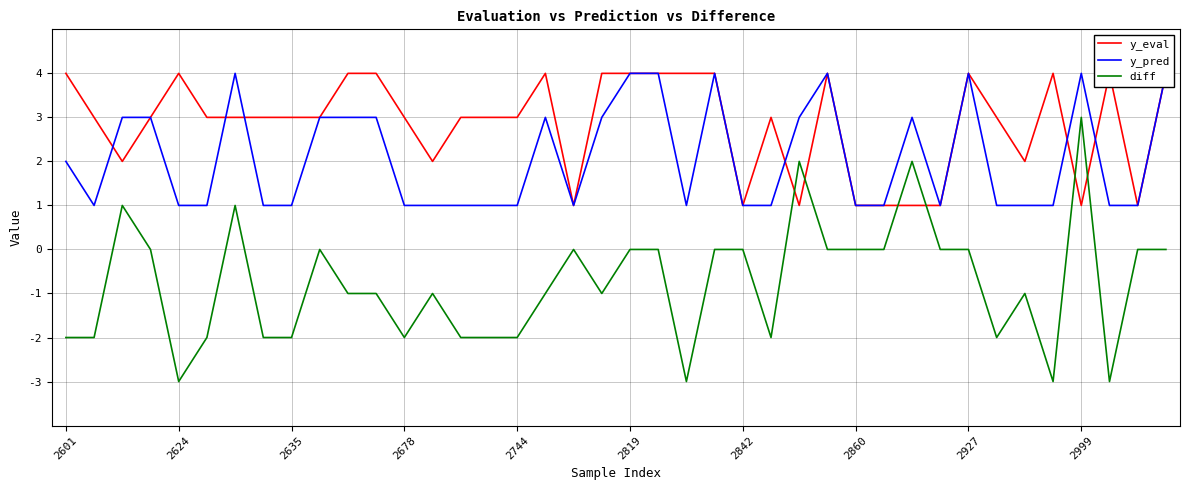

List the series in order of their overall mean, lowest first.

diff, y_pred, y_eval